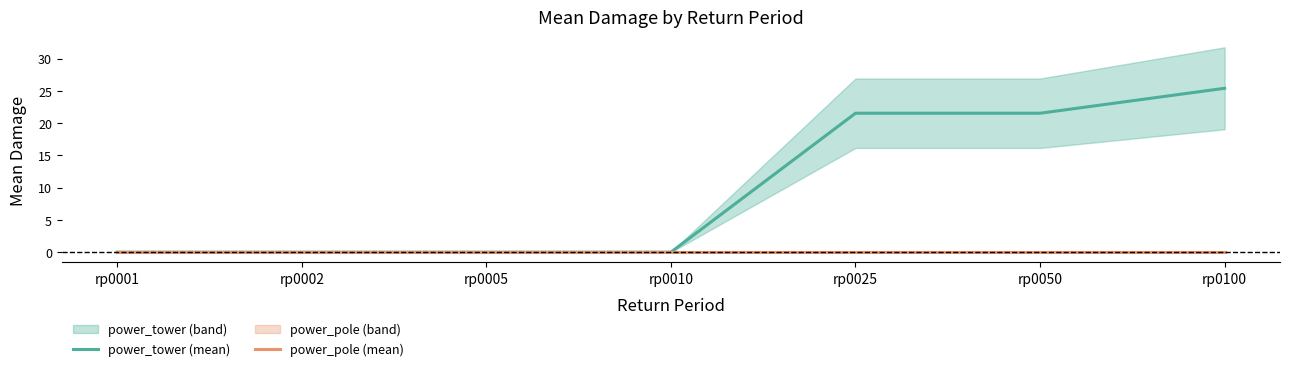

Is it true that power_pole (mean) equals 0.0 at rp0005?

True